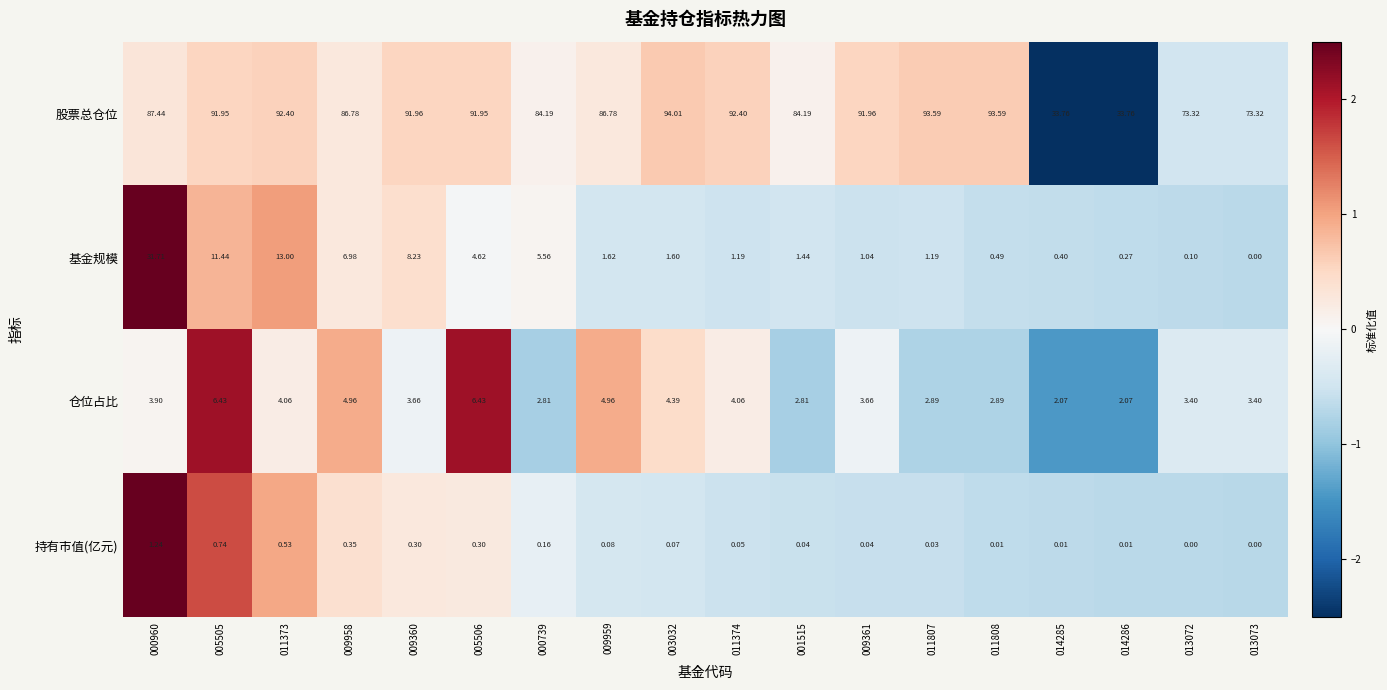

Which series has the widest spread of values?

股票总仓位